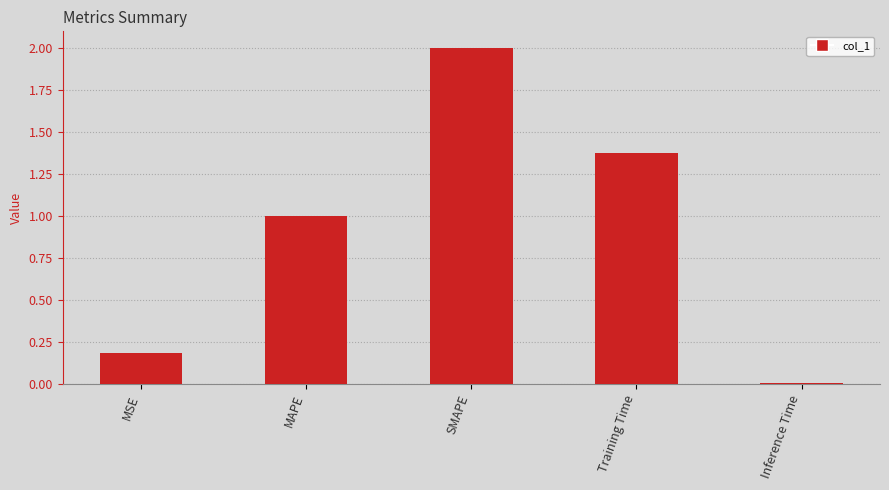

What is the sum of the values at MAPE and MSE?

1.2